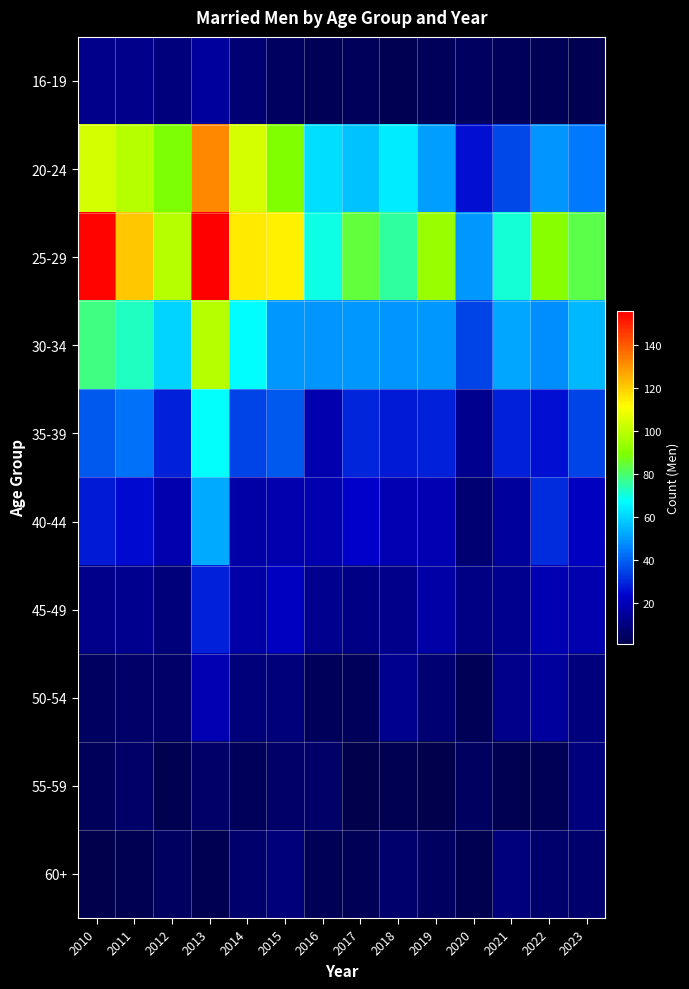

At which category is the sum across all series the highest?

2013